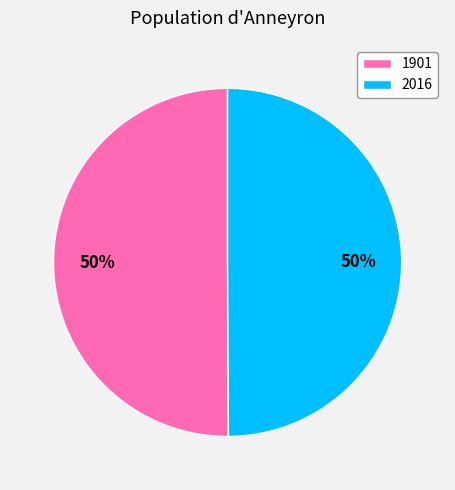

How many slices are in this pie chart?

2